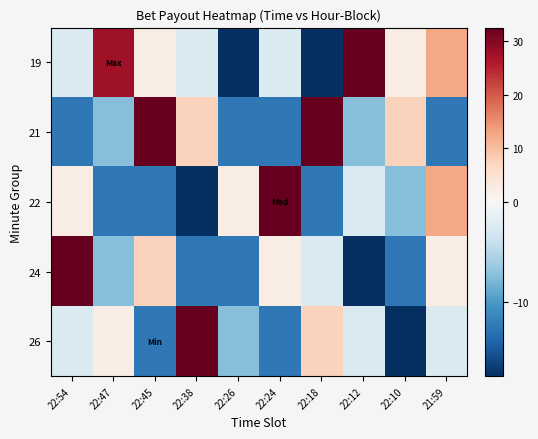

Reading right to left, list all the values displayed in this chart.

19: 21:59=12.5	22:10=2.5	22:12=32.5	22:18=-17.5	22:24=-2.5	22:26=-17.5	22:38=-2.5	22:45=2.5	22:47=27.5	22:54=-2.5
21: 21:59=-12.5	22:10=7.5	22:12=-7.5	22:18=32.5	22:24=-12.5	22:26=-12.5	22:38=7.5	22:45=32.5	22:47=-7.5	22:54=-12.5
22: 21:59=12.5	22:10=-7.5	22:12=-2.5	22:18=-12.5	22:24=32.5	22:26=2.5	22:38=-17.5	22:45=-12.5	22:47=-12.5	22:54=2.5
24: 21:59=2.5	22:10=-12.5	22:12=-17.5	22:18=-2.5	22:24=2.5	22:26=-12.5	22:38=-12.5	22:45=7.5	22:47=-7.5	22:54=32.5
26: 21:59=-2.5	22:10=-17.5	22:12=-2.5	22:18=7.5	22:24=-12.5	22:26=-7.5	22:38=32.5	22:45=-12.5	22:47=2.5	22:54=-2.5